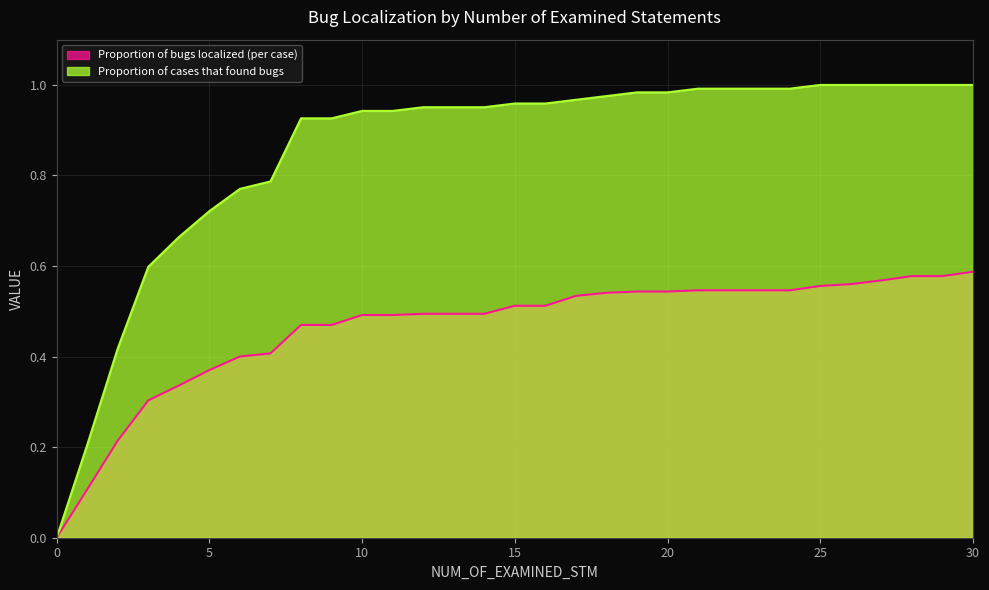

How many data points in Proportion of bugs localized (per case) are above 0?

30